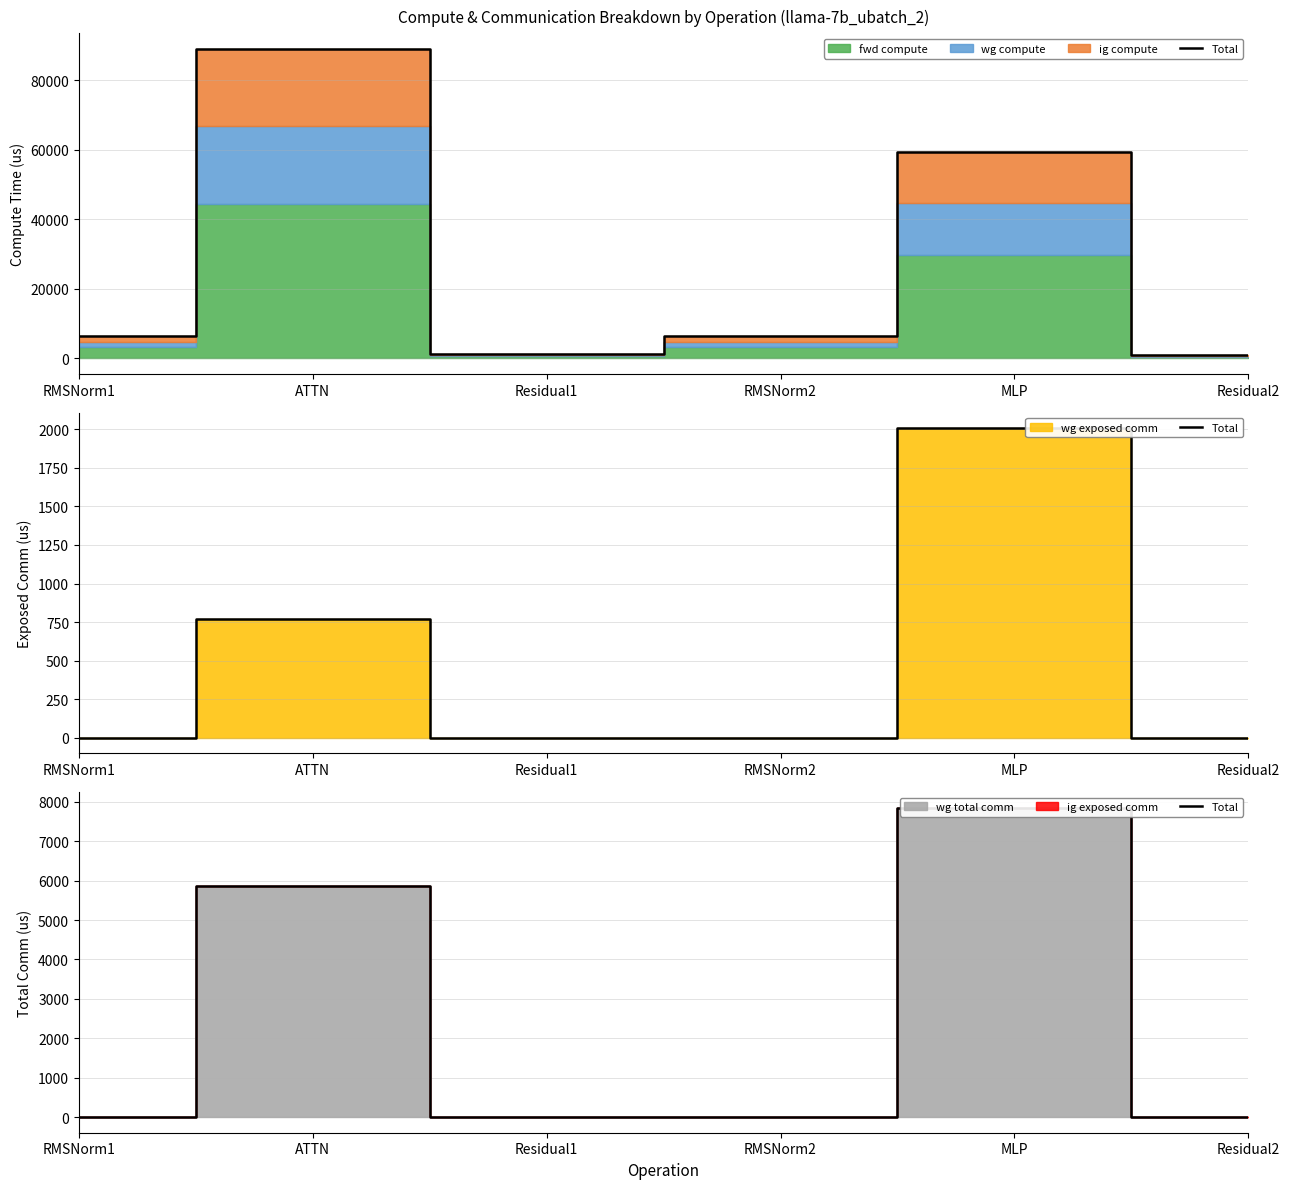

Is it true that the value at MLP is 7851.5?

True